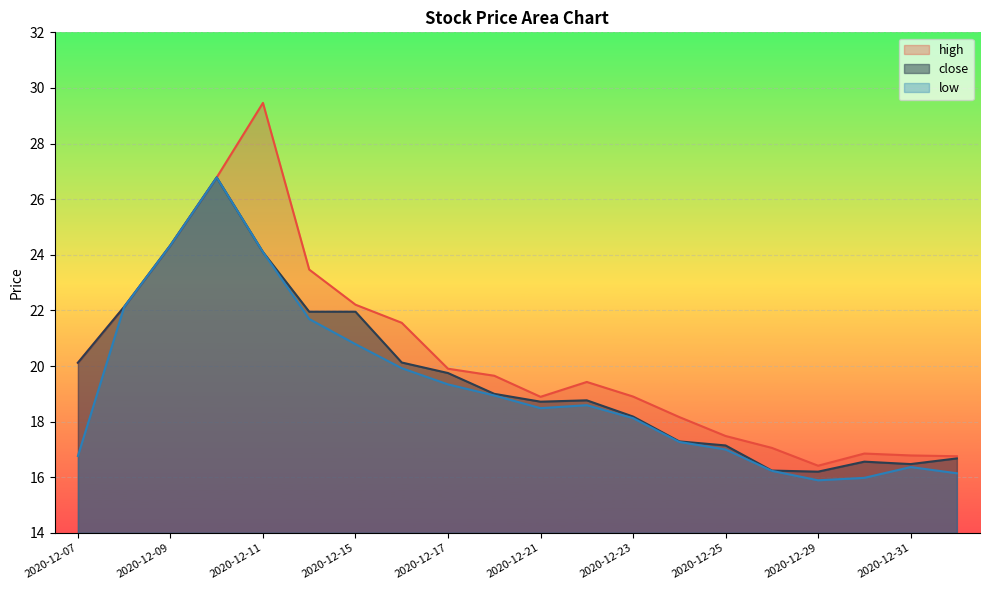

Which series has the largest total across all categories?

high